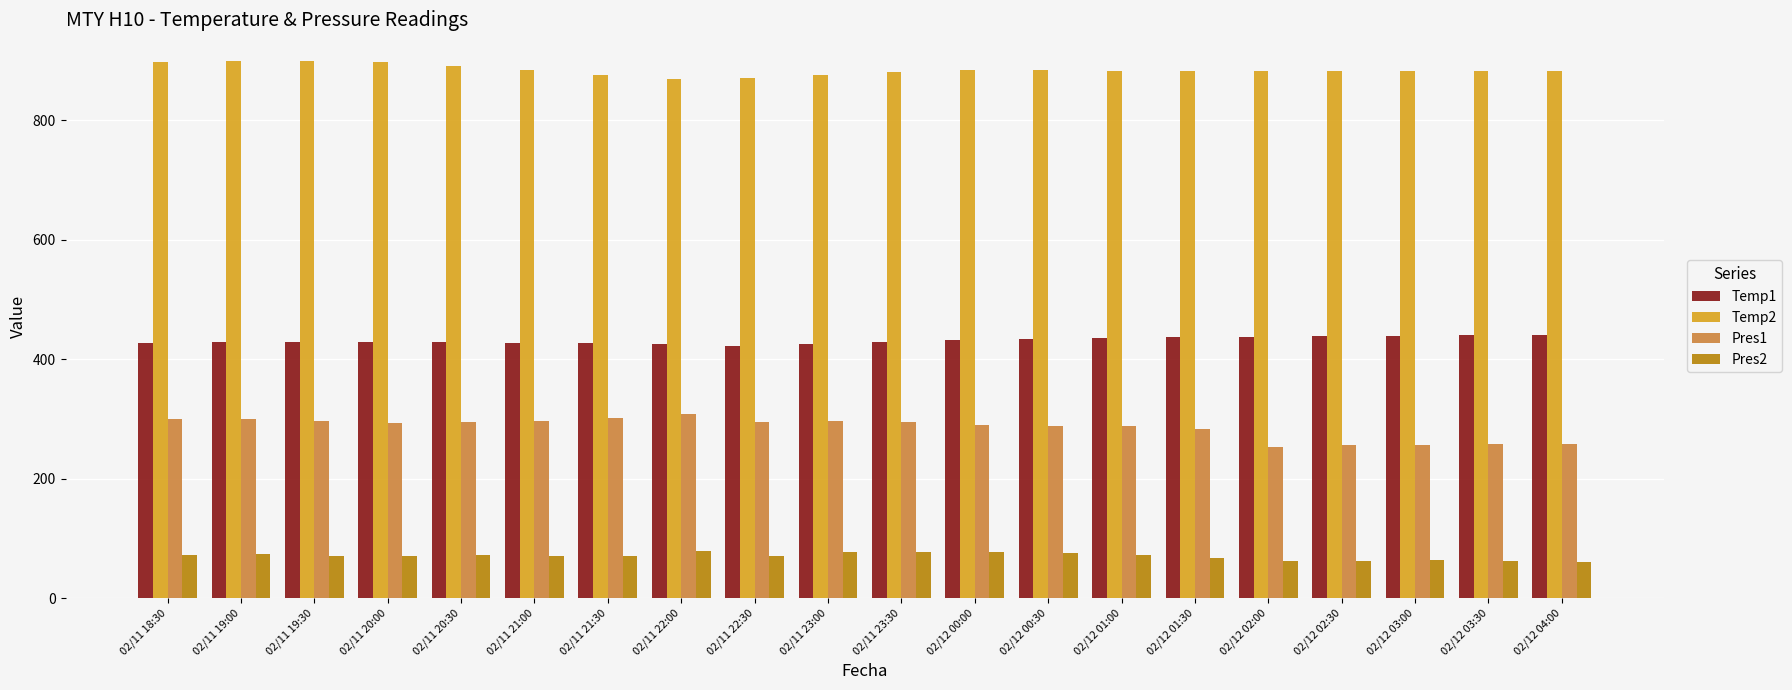

Is it true that Pres2 equals 63.2 at 02/12 02:00?

True